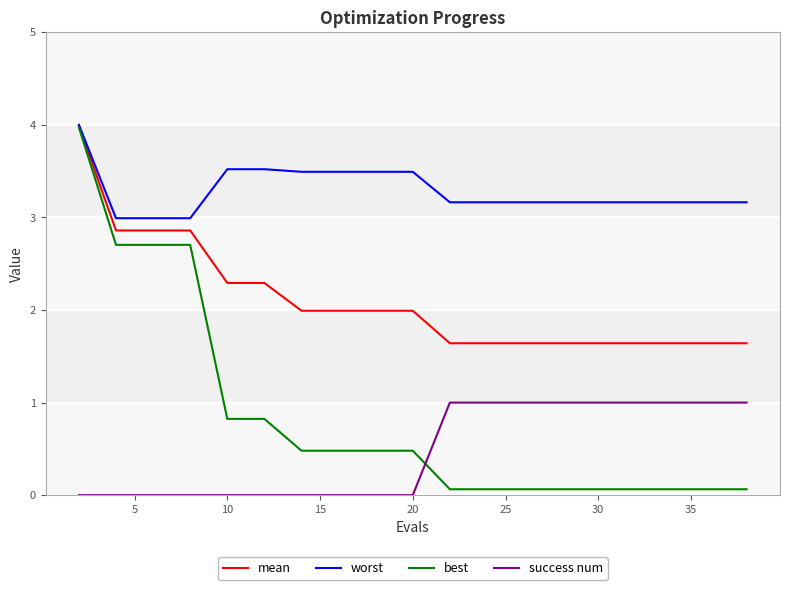

Which series has the largest range (max minus min)?

best